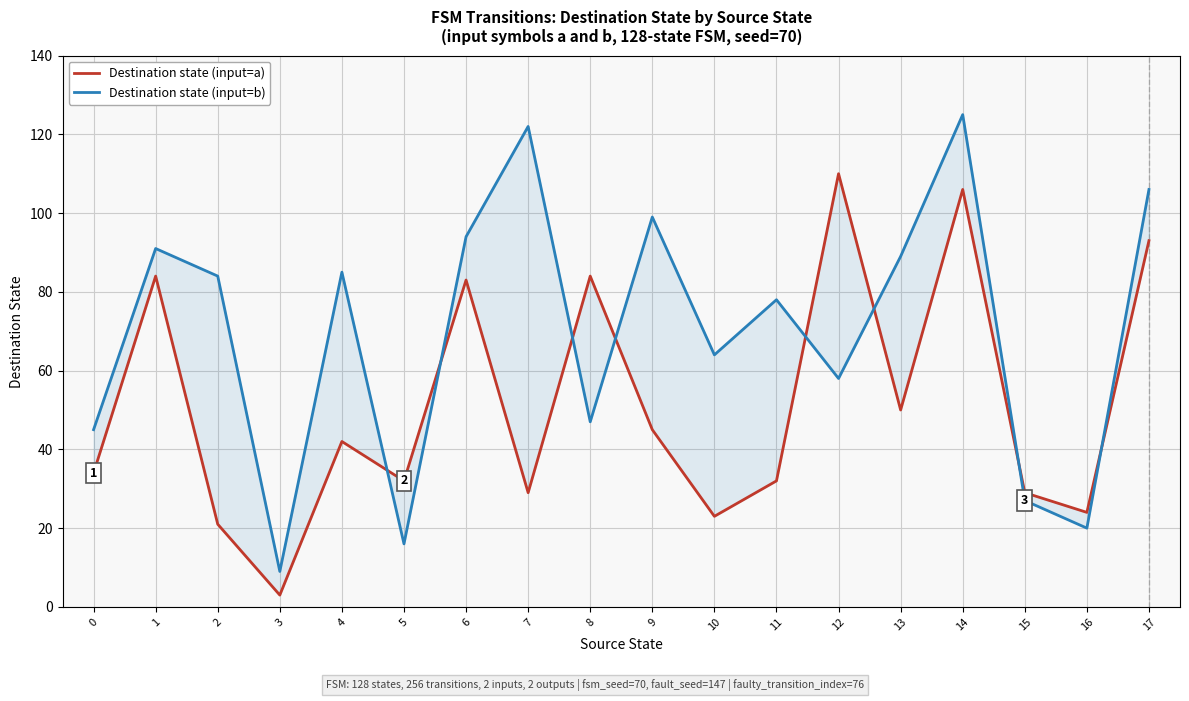

Rank the series at 8 from highest to lowest value.

Destination state (input=a), Destination state (input=b)